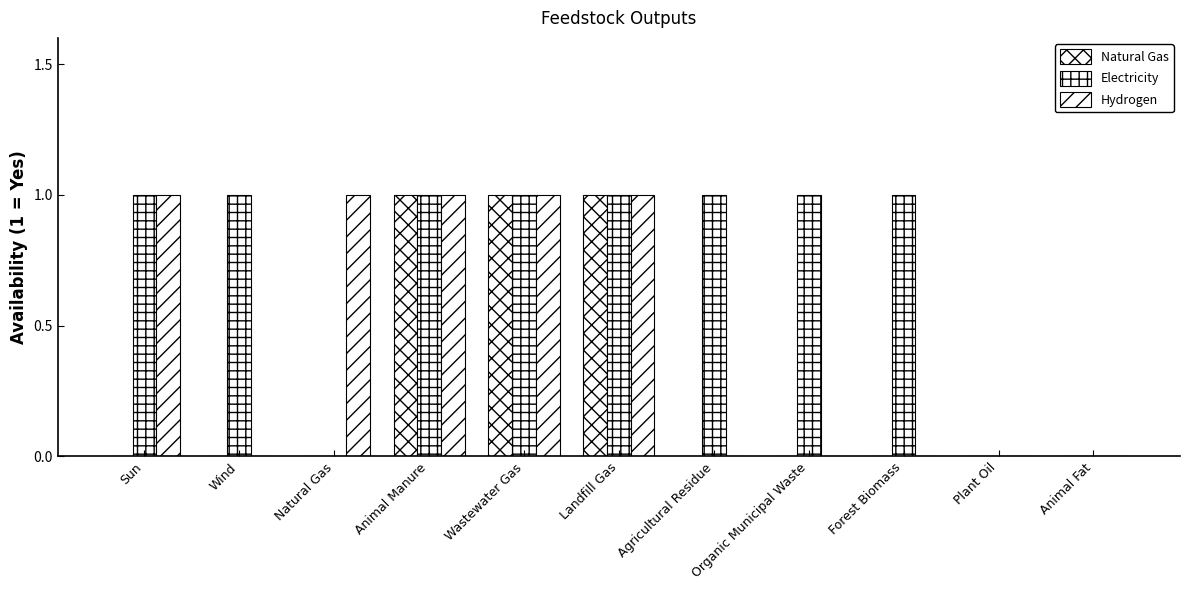

How many groups of bars are there?

11